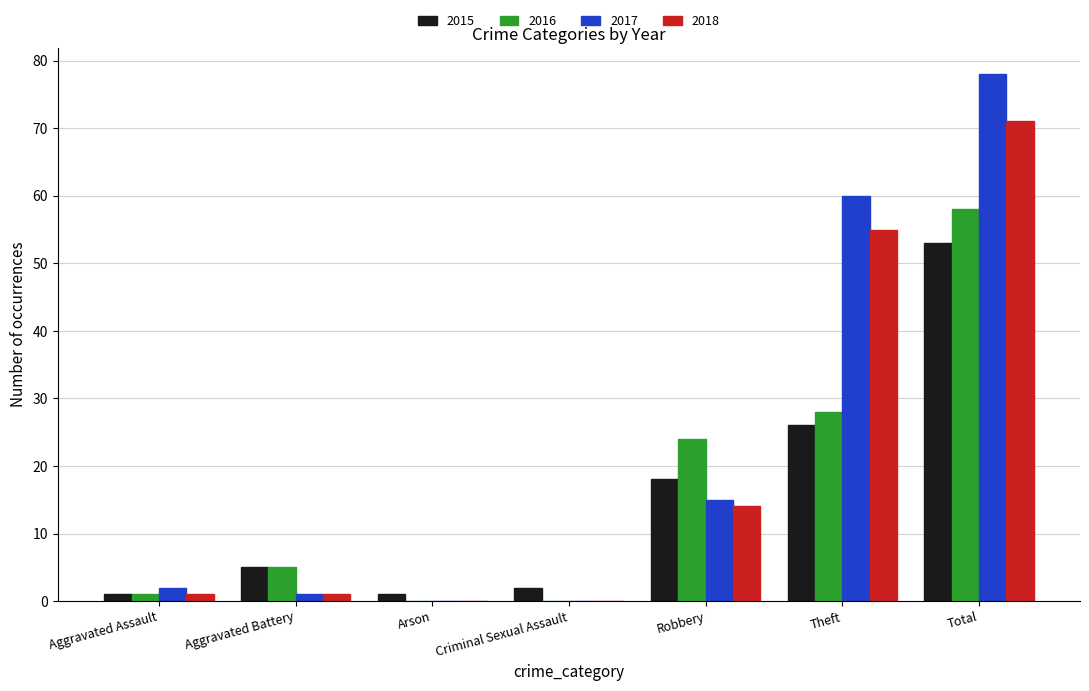

Reading left to right, list all the values displayed in this chart.

2015: 1	5	1	2	18	26	53
2016: 1	5	0	0	24	28	58
2017: 2	1	0	0	15	60	78
2018: 1	1	0	0	14	55	71